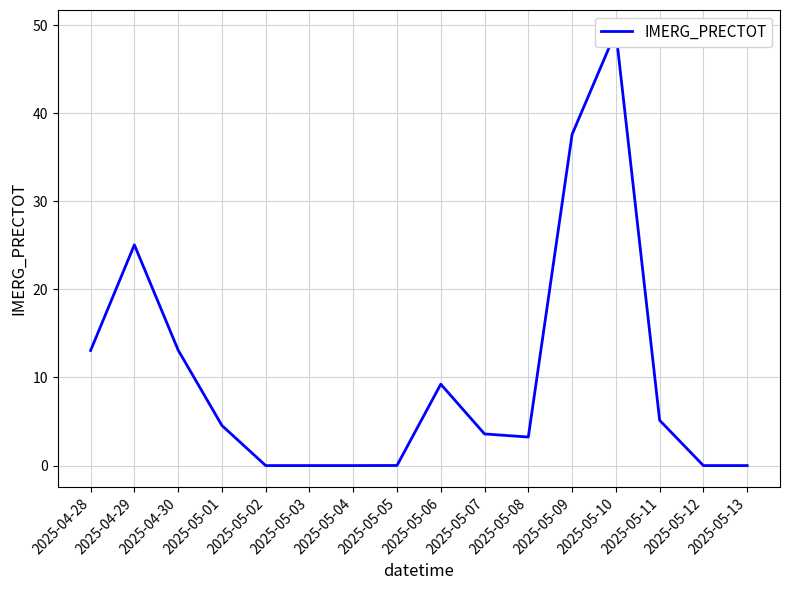

How many categories are shown in the chart?

16